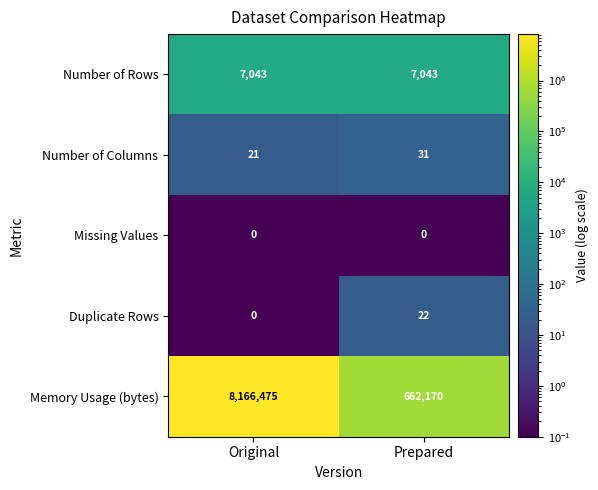

What is the maximum value shown in the chart?

8166475